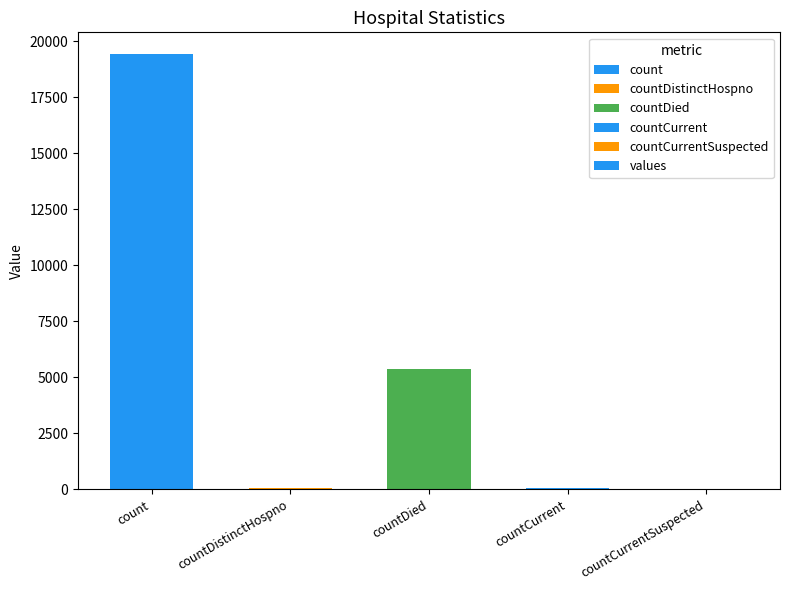

Which has a higher value, countDied or countDistinctHospno?

countDied